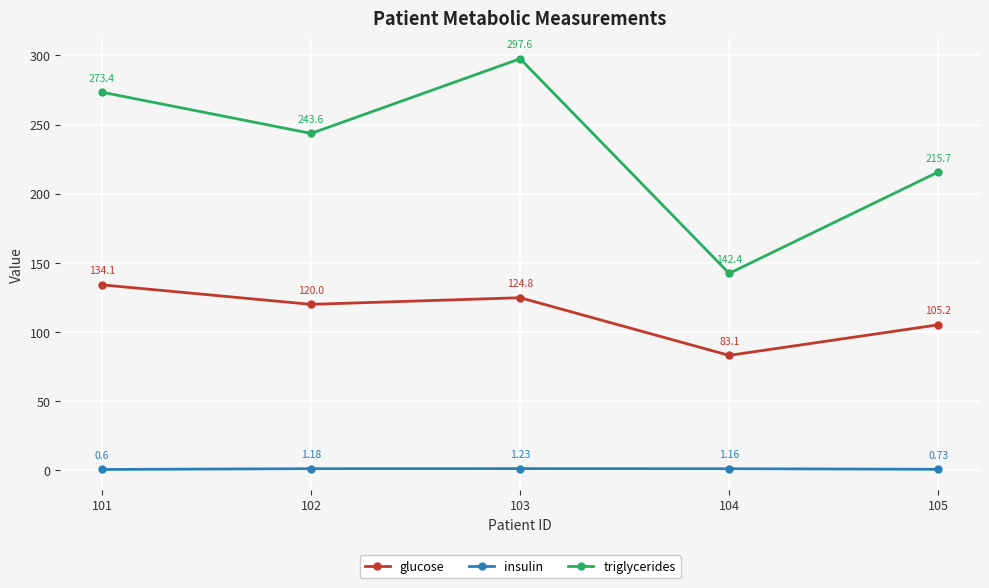

The glucose series shows 55.5 at 103. True or false?

False